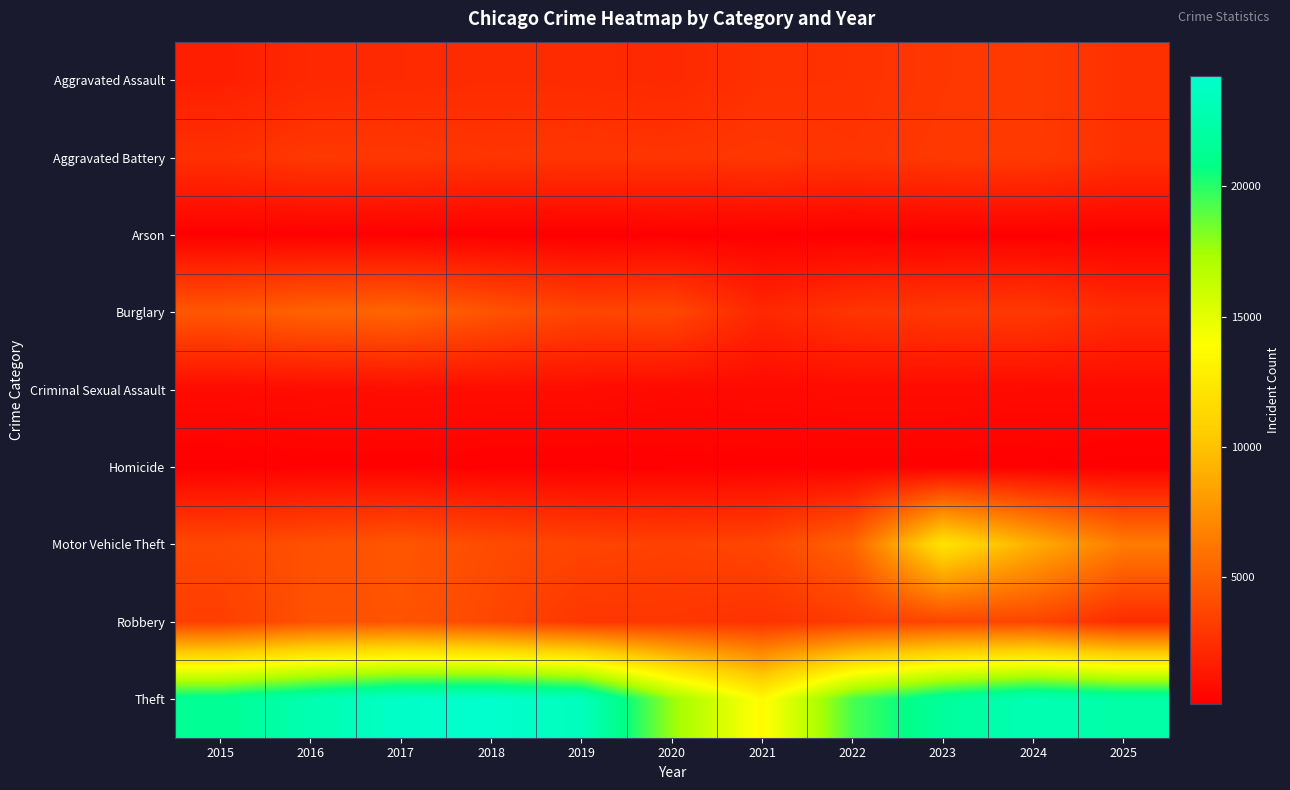

What is the difference between the highest and lowest values at 2020?

17560